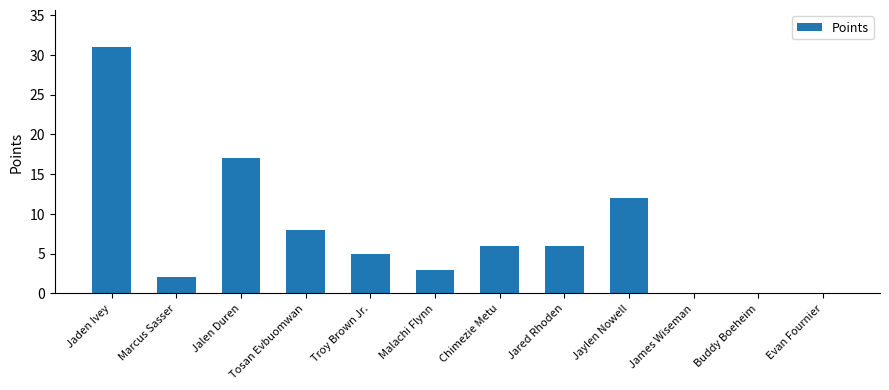

Is it true that the value at Chimezie Metu is 6?

True